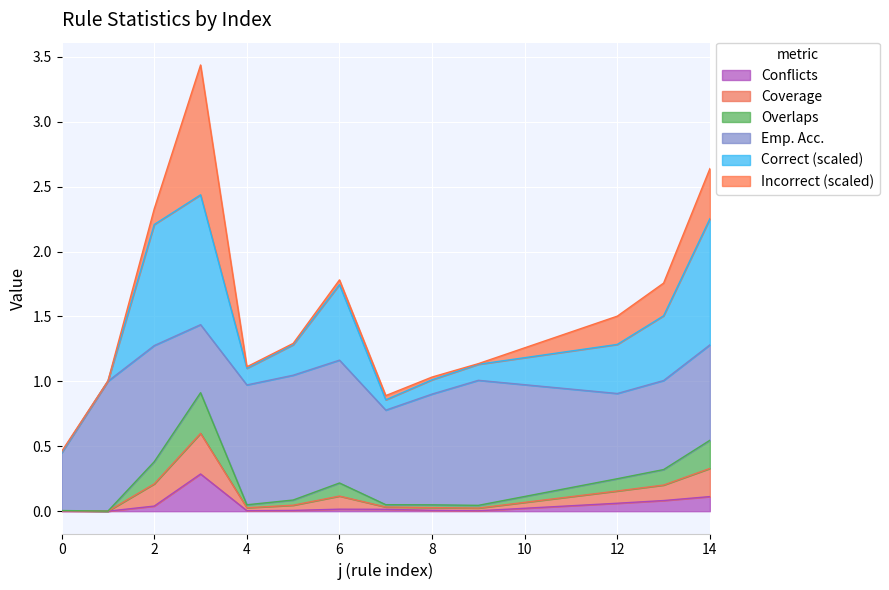

What is the difference between the highest and lowest values at 4?

1.1